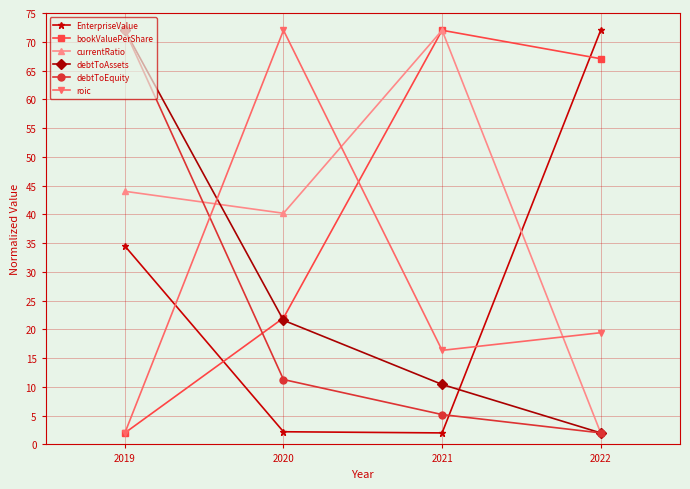

Which series changed the most between 2019 and 2020?

roic